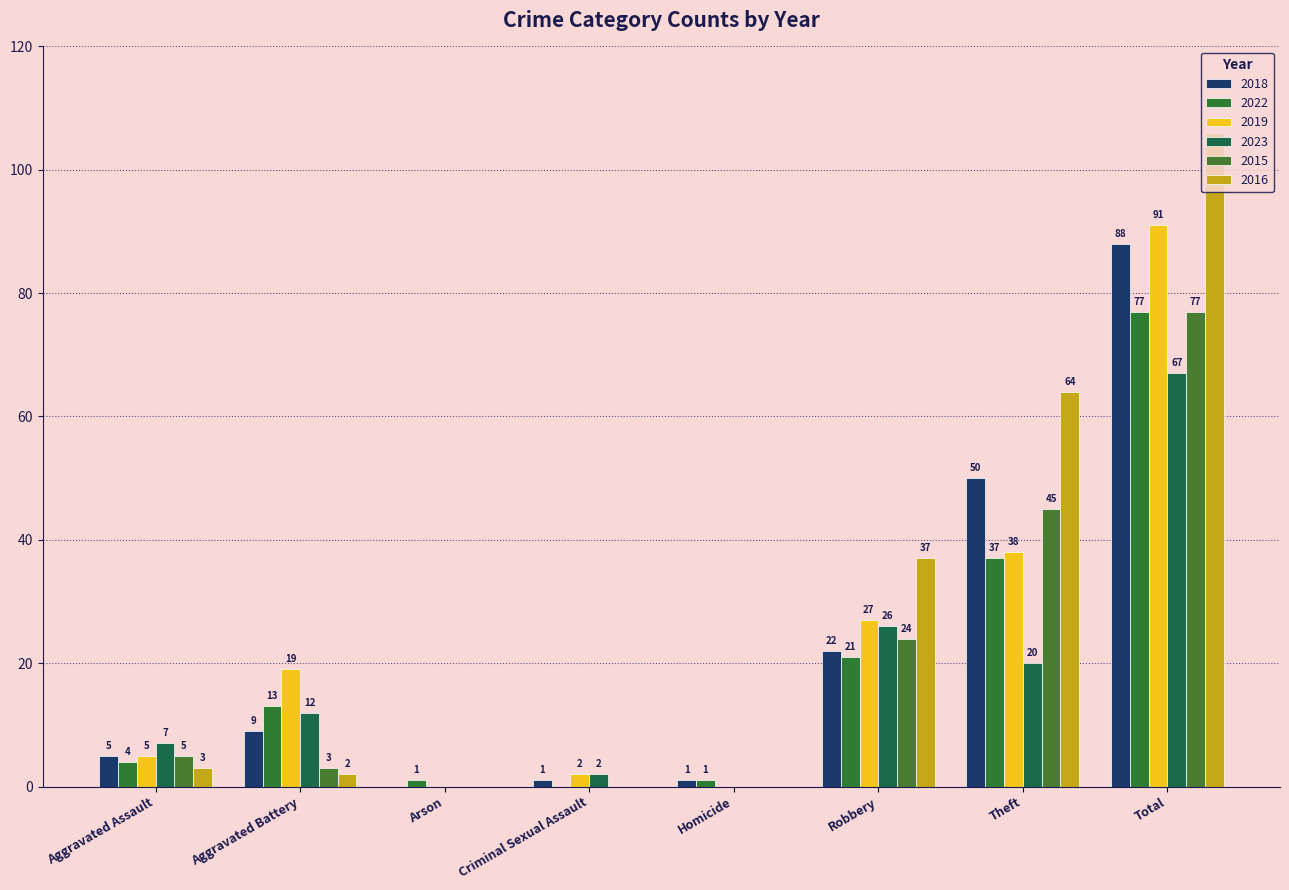

What is the difference between the maximum and minimum values in the 2019 series?

91